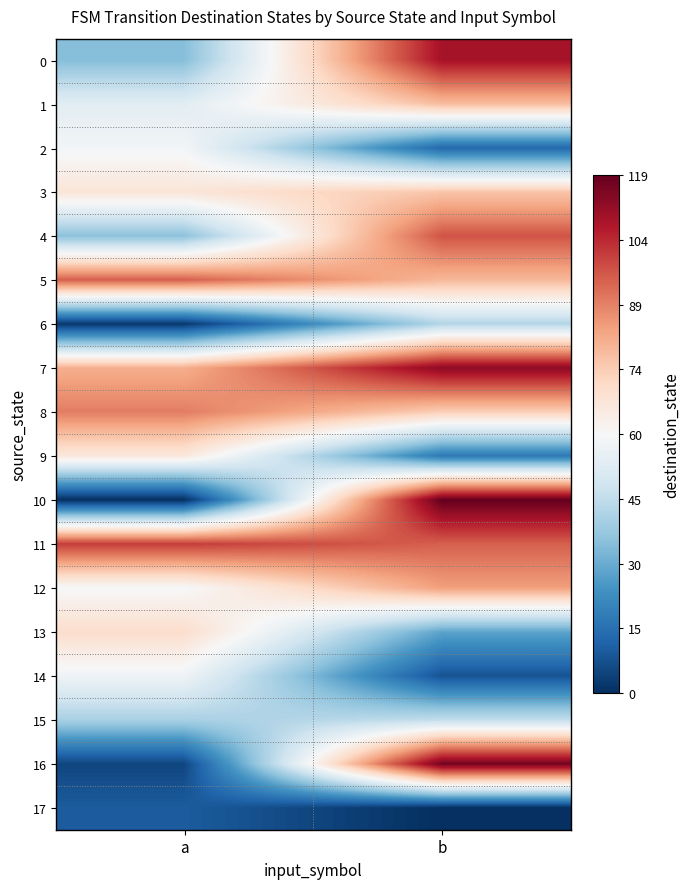

Which has a higher value, b or a?

b